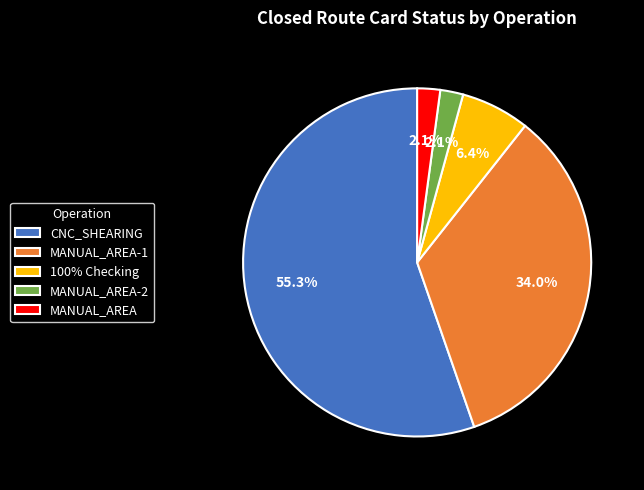

True or false: MANUAL_AREA-1 accounts for 41% of the total.

False